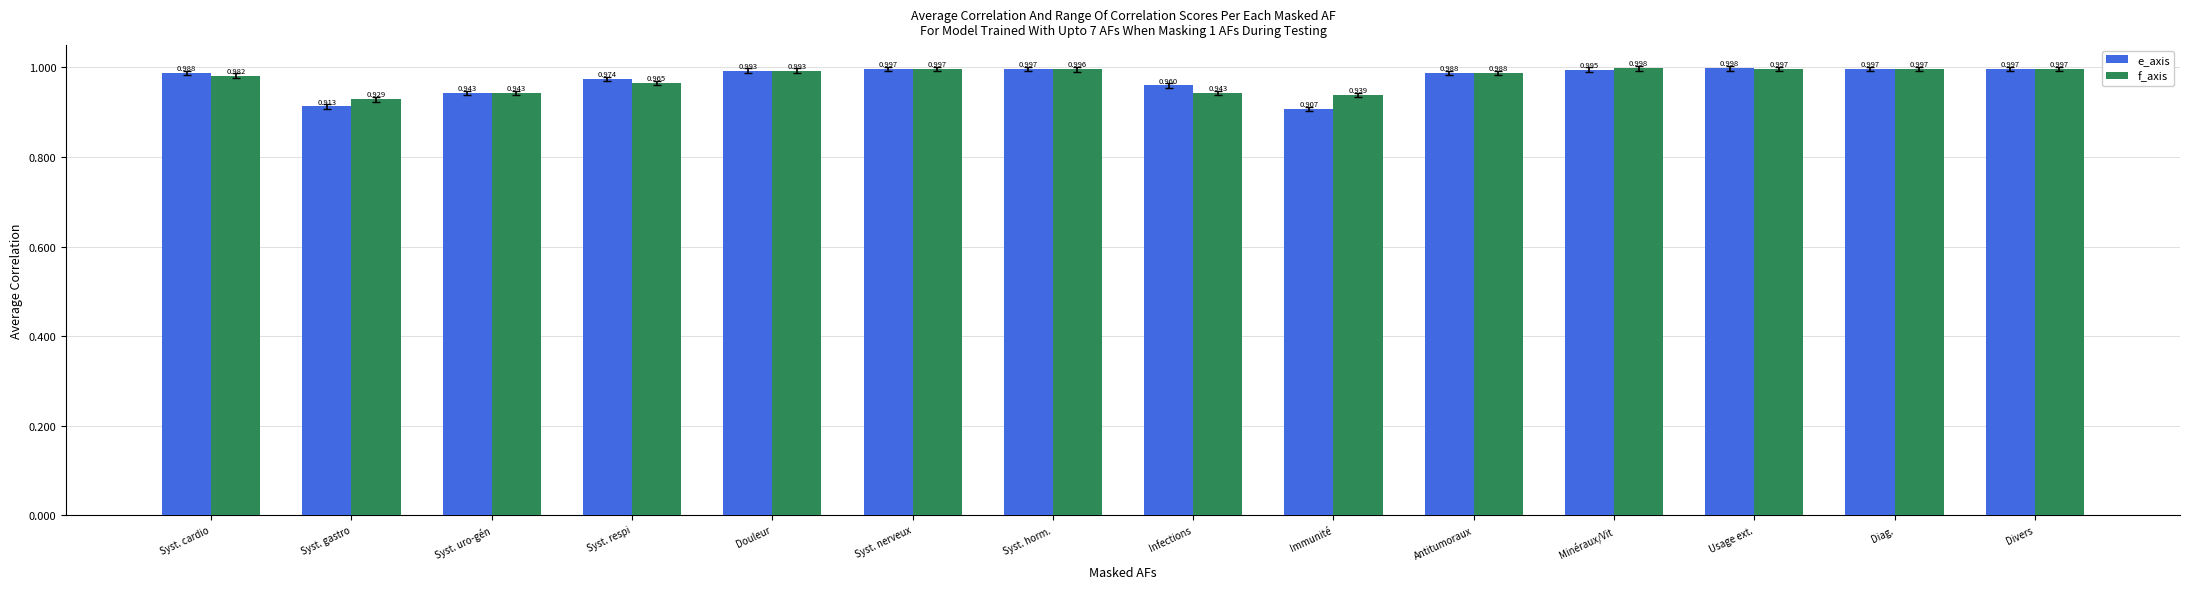

Between Syst. uro-gén and Syst. horm., which series saw the biggest shift?

e_axis